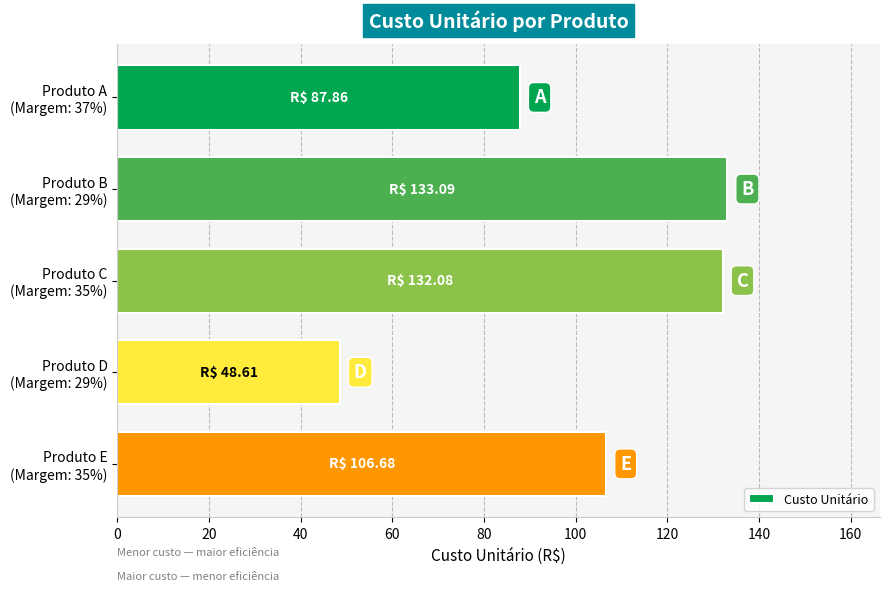

What is the sum of all values?

508.3